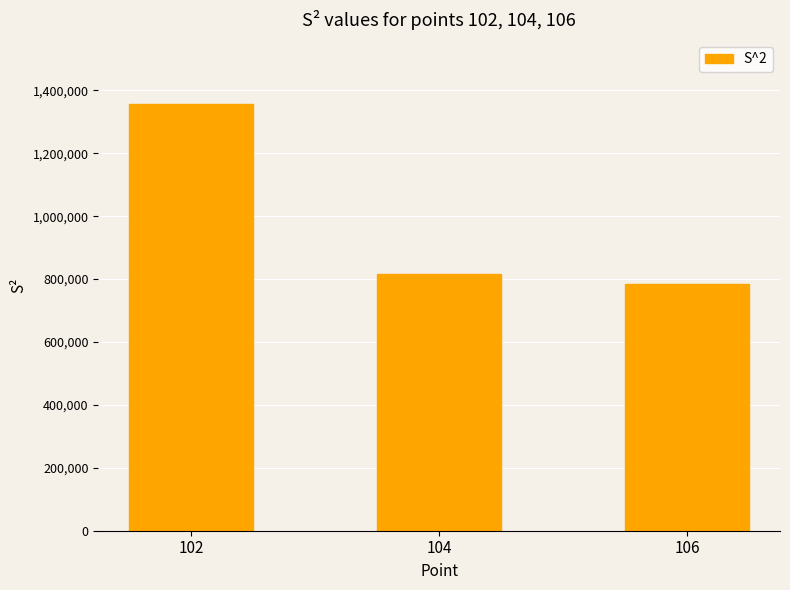

Reading left to right, transcribe all the data shown in this chart.

102=1357124.4	104=815589.7	106=783666.6